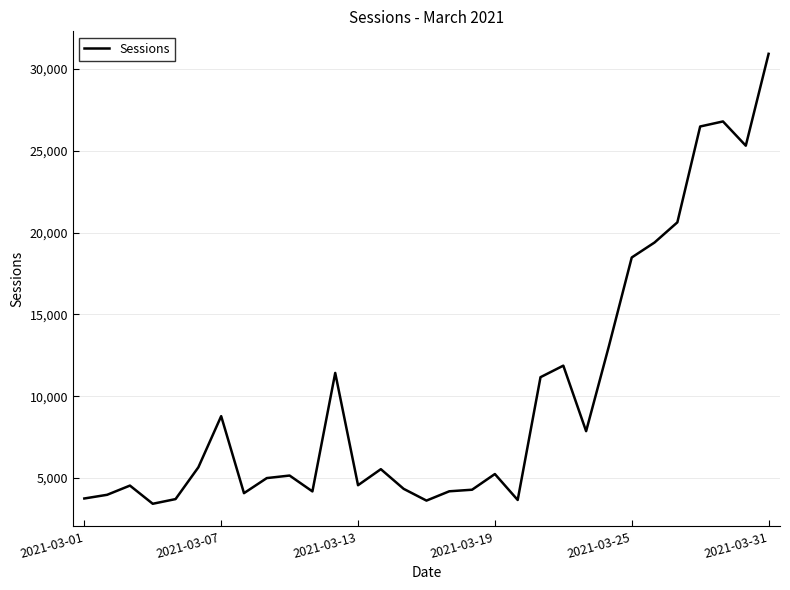

What is the difference between the maximum and minimum values?

27483